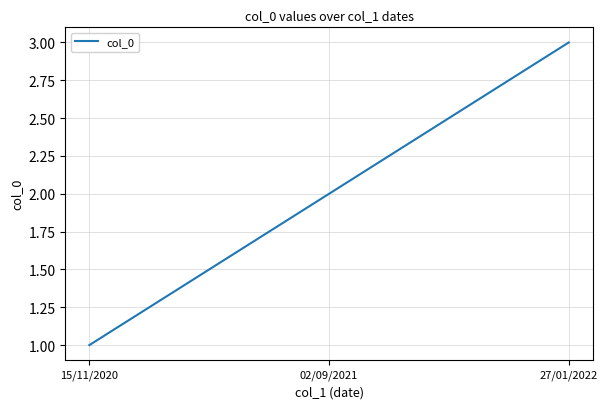

What position from the right is 15/11/2020?

3